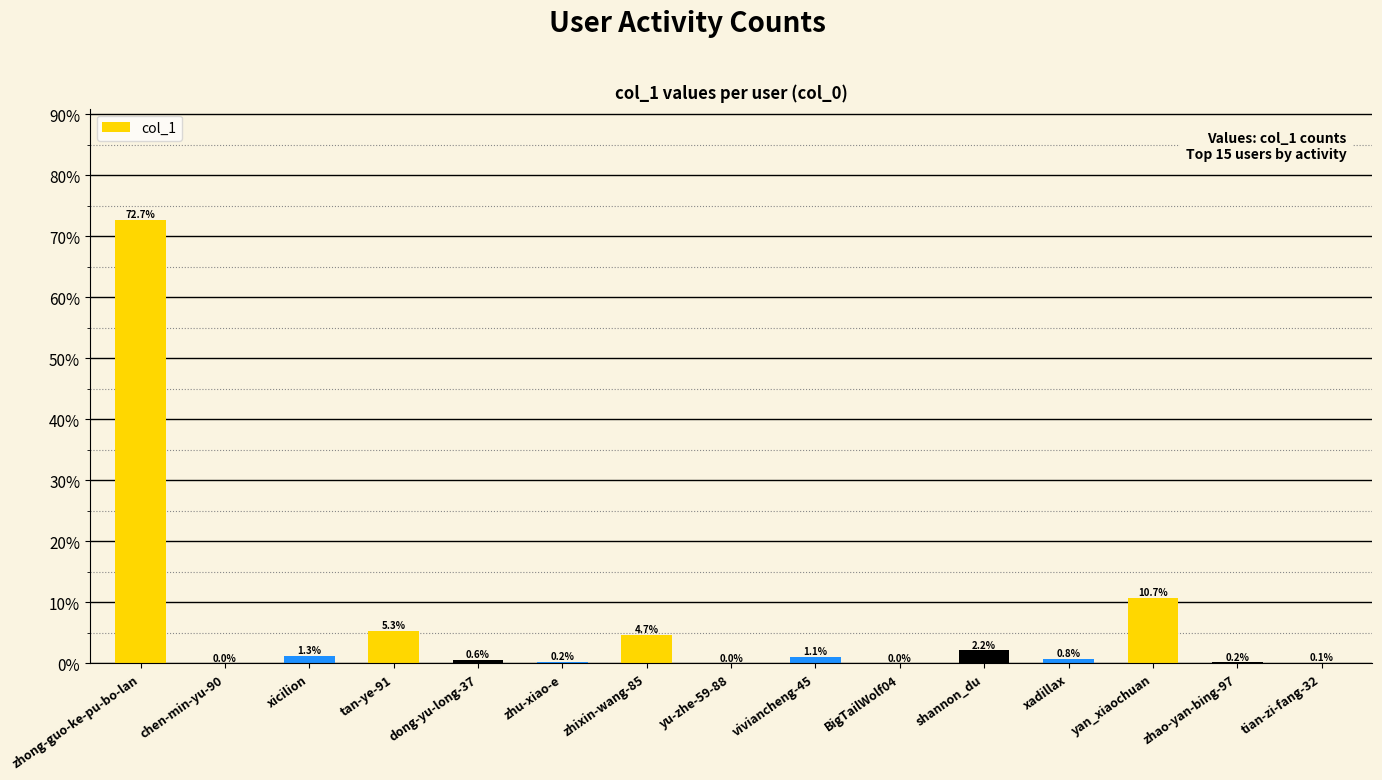

What position from the right is BigTailWolf04?

6